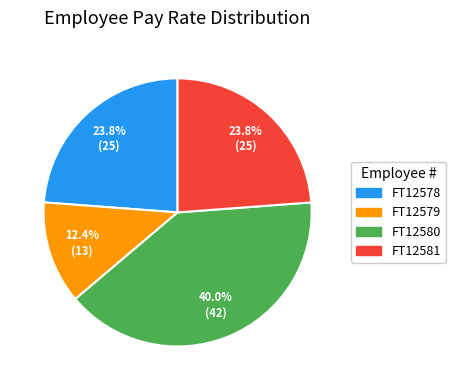

Which slice is the smallest?

FT12579